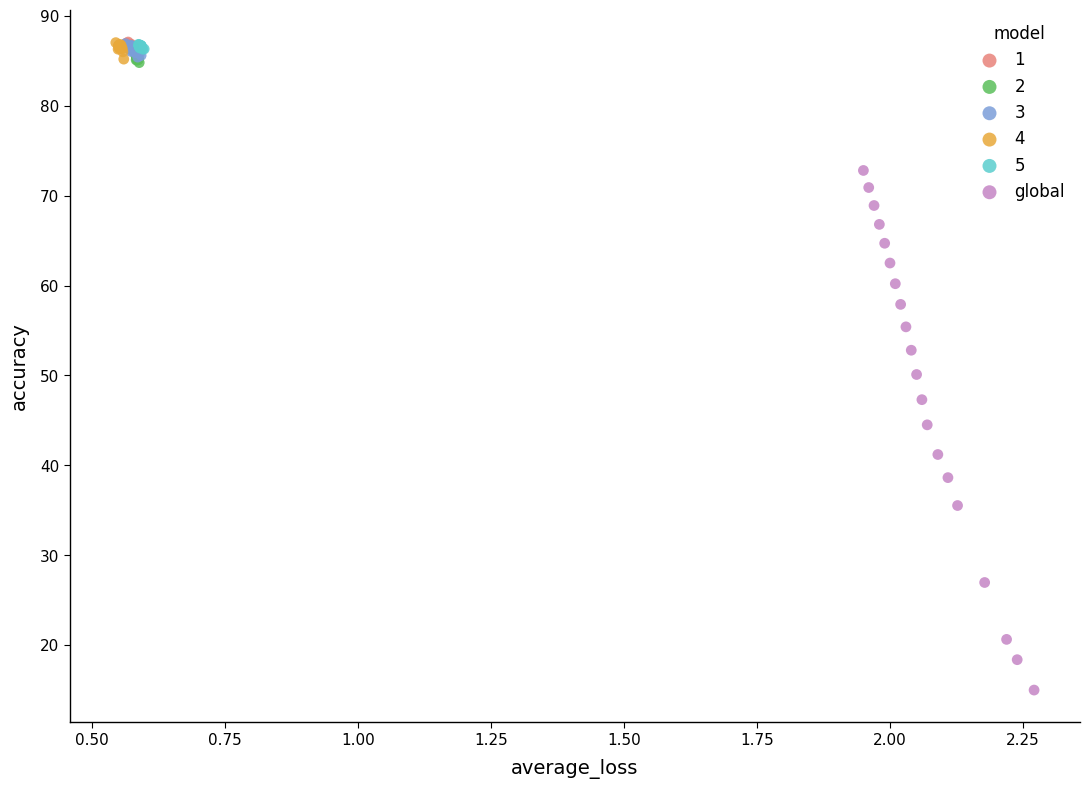

Which series has the largest Y range (max minus min)?

global